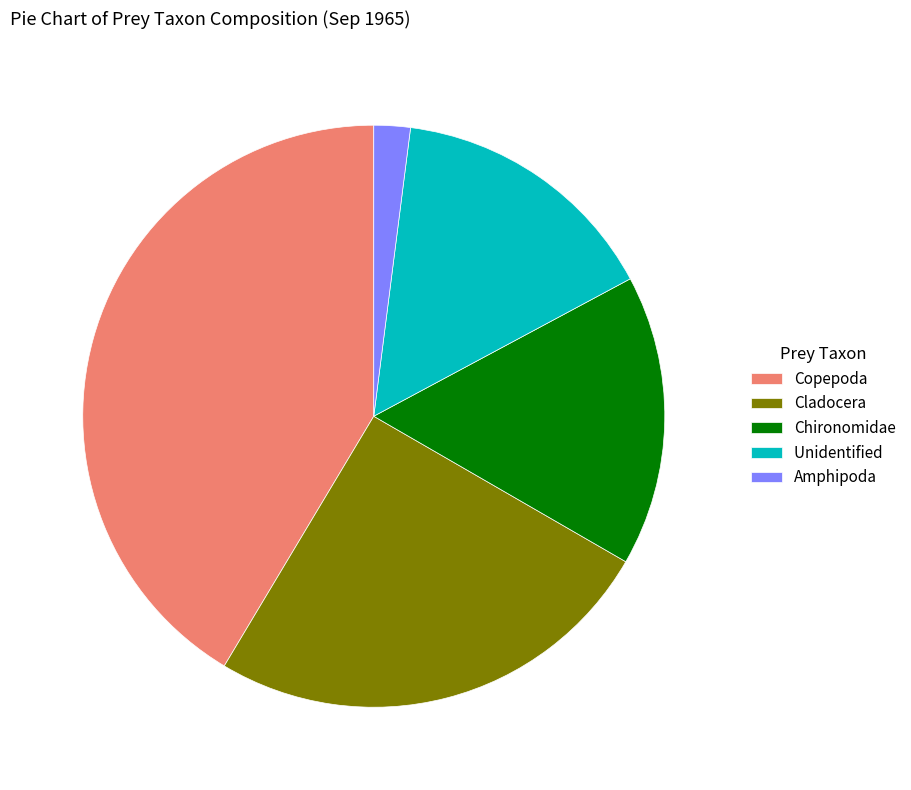

Rank the categories by value from highest to lowest.

Copepoda, Cladocera, Chironomidae, Unidentified, Amphipoda